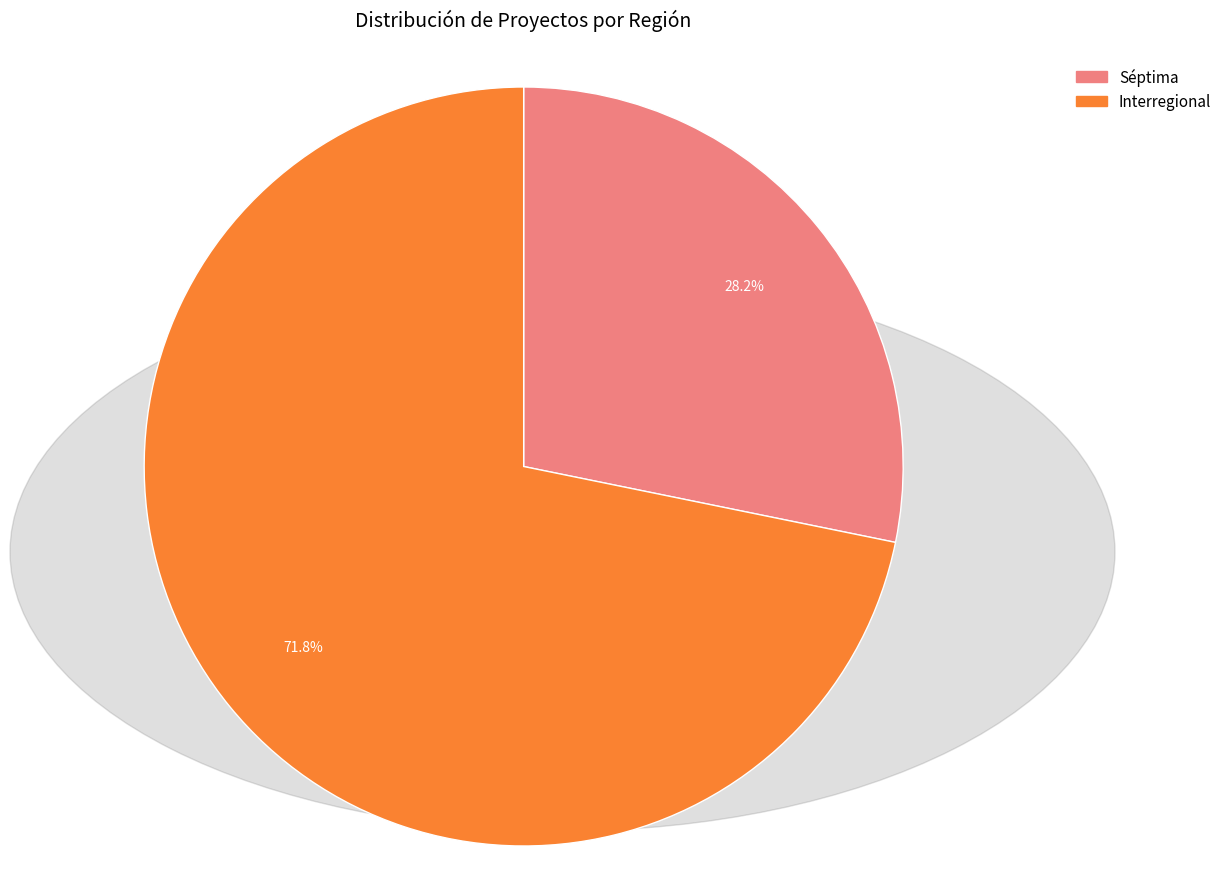

To the nearest percent, what is the difference between the largest and smallest slice percentages?

44%